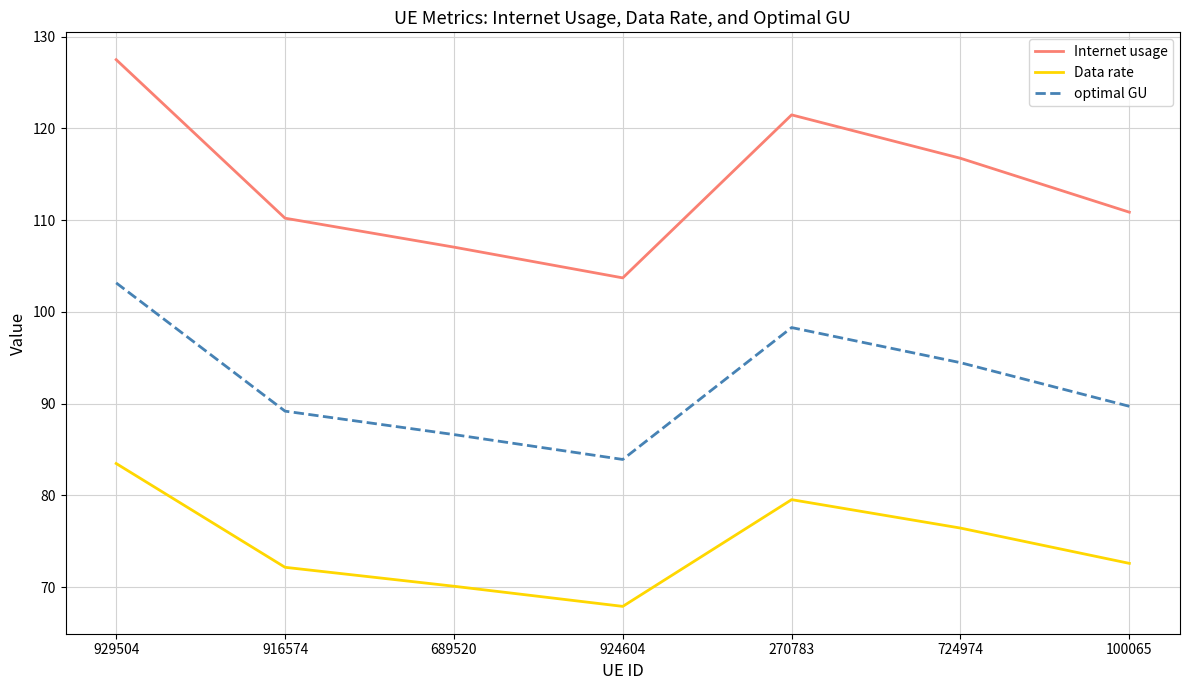

Reading left to right, what are all the values shown in this chart?

Internet usage: 127.5	110.2	107.1	103.7	121.5	116.8	110.9
Data rate: 83.5	72.2	70.1	67.9	79.5	76.4	72.6
optimal GU: 103.2	89.2	86.6	83.9	98.3	94.5	89.7